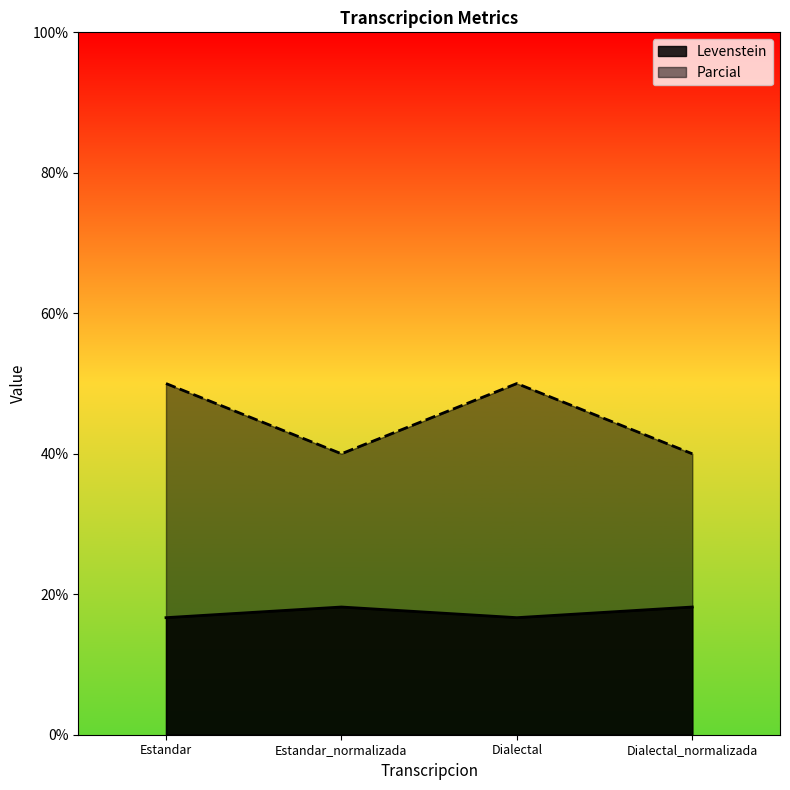

Rank the series at Estandar from lowest to highest value.

Levenstein, Parcial